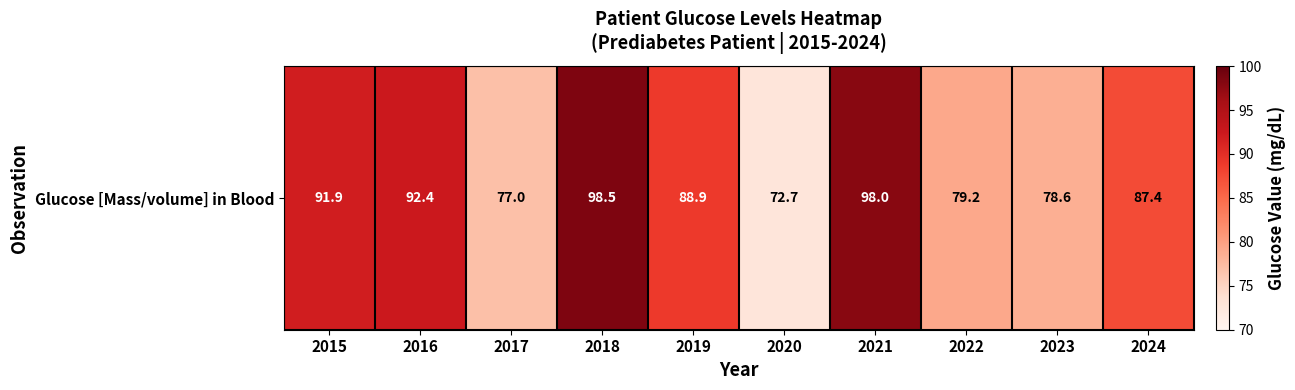

At which label is the value closest to 85?

2024